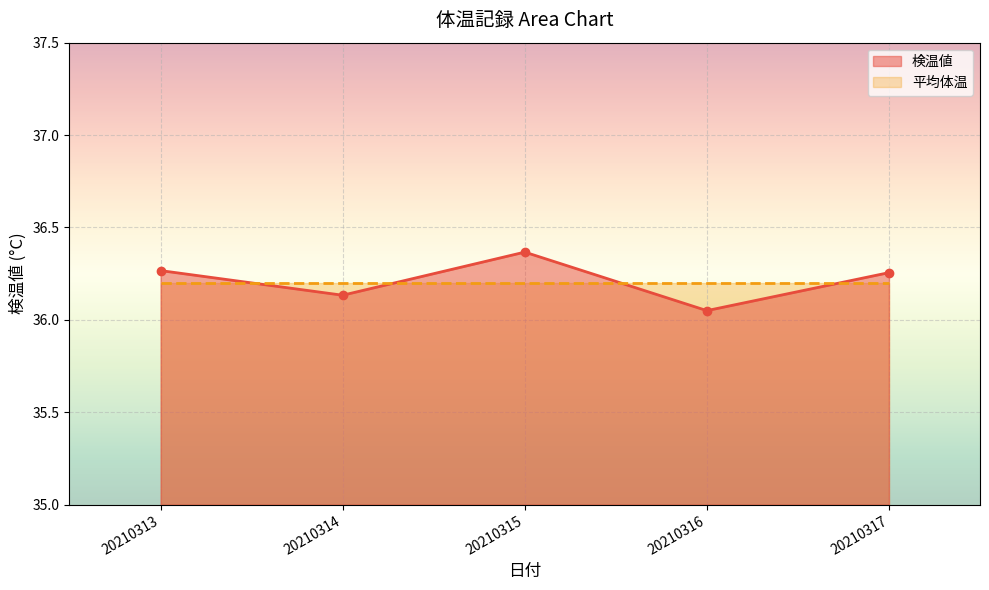

At which label is 平均体温_line closest to 36?

20210313